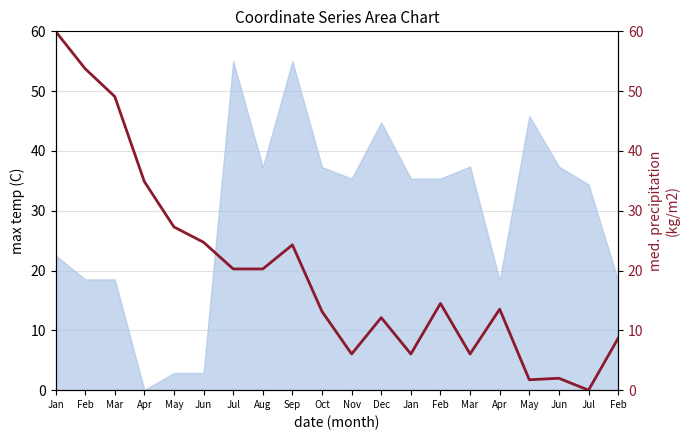

List the labels in order of value, smallest first.

Jul, May, Jun, Nov, Jan, Mar, Feb, Dec, Oct, Apr, Feb, Jul, Aug, Sep, Jun, May, Apr, Mar, Feb, Jan